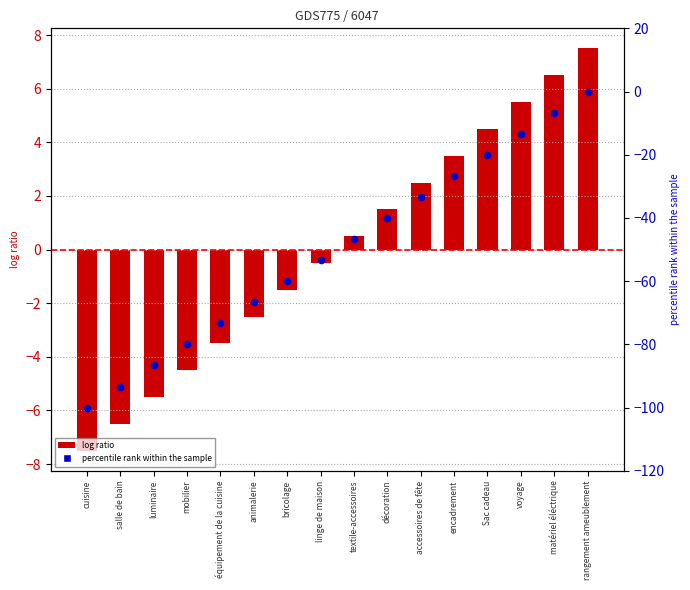

At which category is the sum across all series the highest?

rangement ameublement